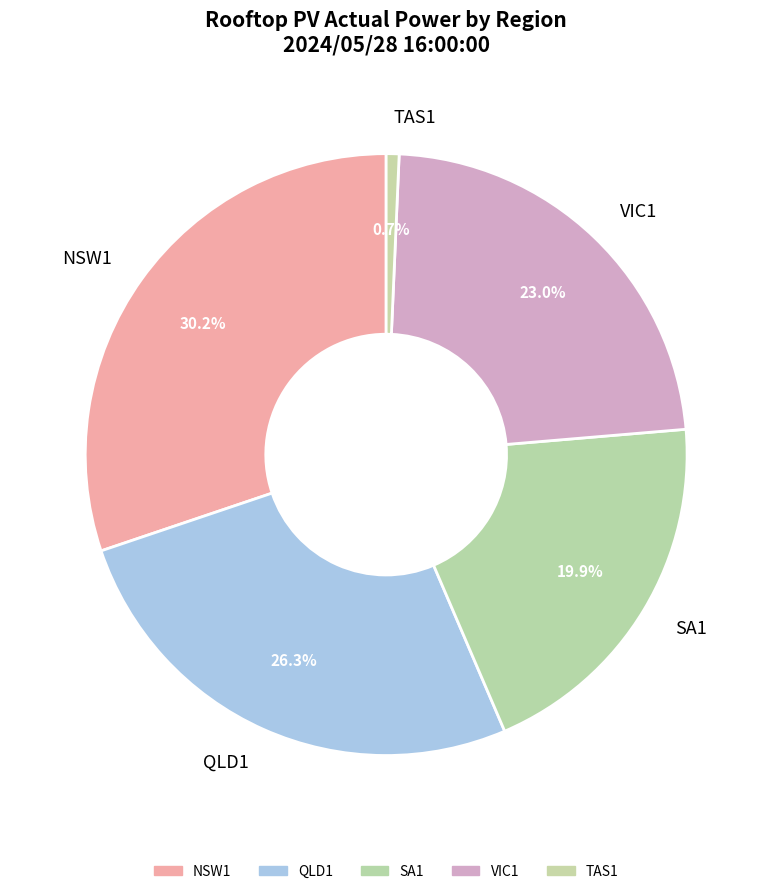

Is it true that VIC1 is 23% of the pie?

True